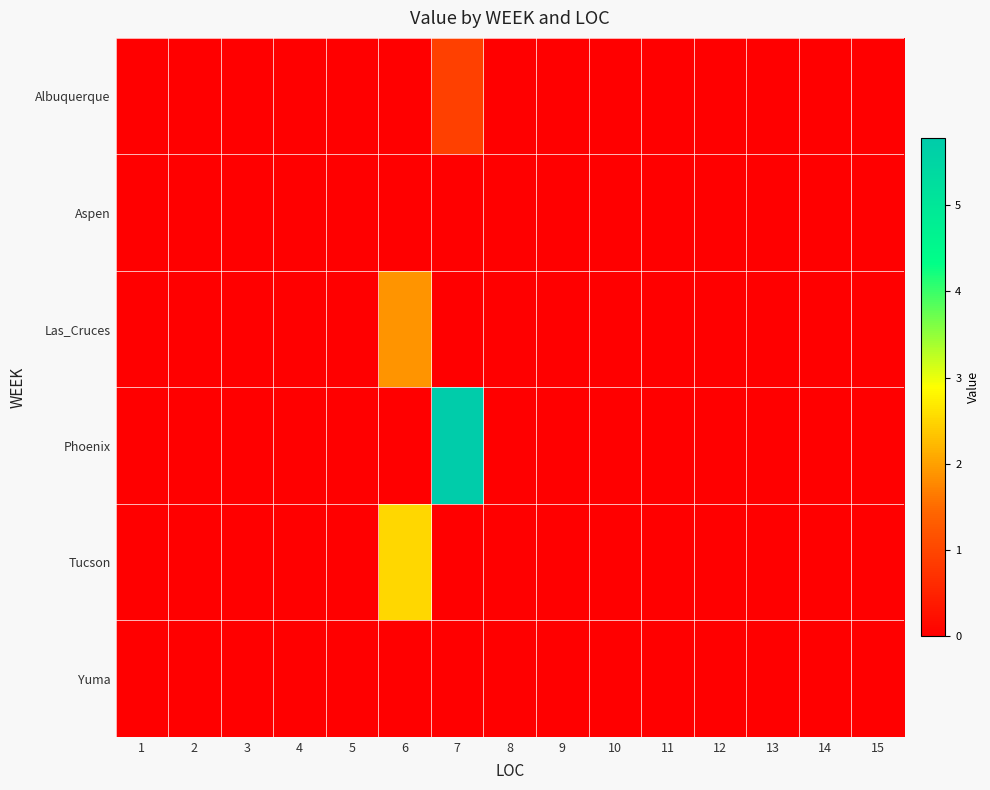

Rank the series at 3 from lowest to highest value.

Albuquerque, Aspen, Las_Cruces, Phoenix, Tucson, Yuma